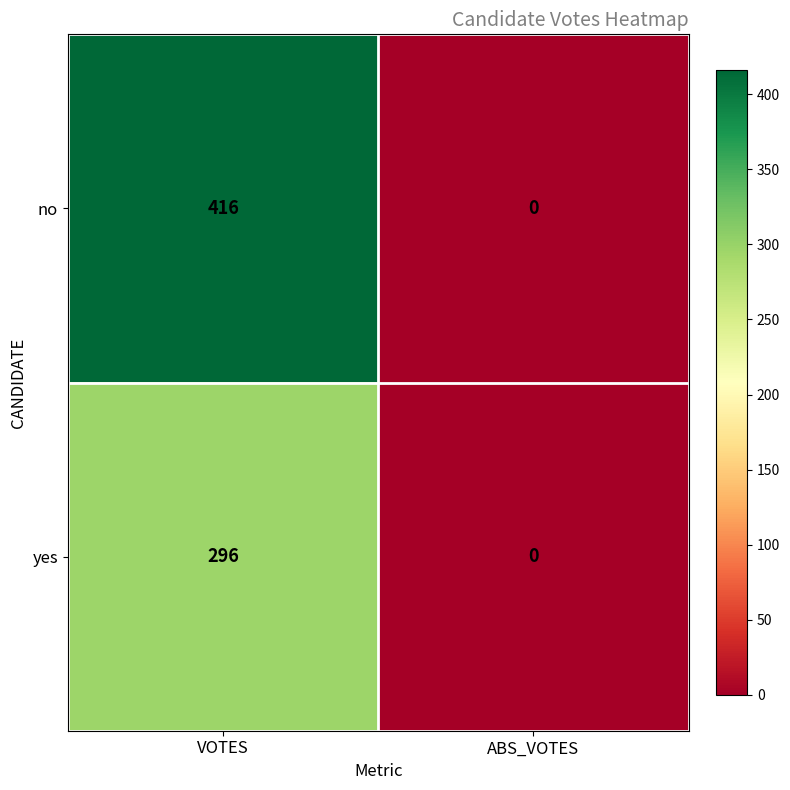

Reading right to left, transcribe all the data shown in this chart.

no: 0	416
yes: 0	296